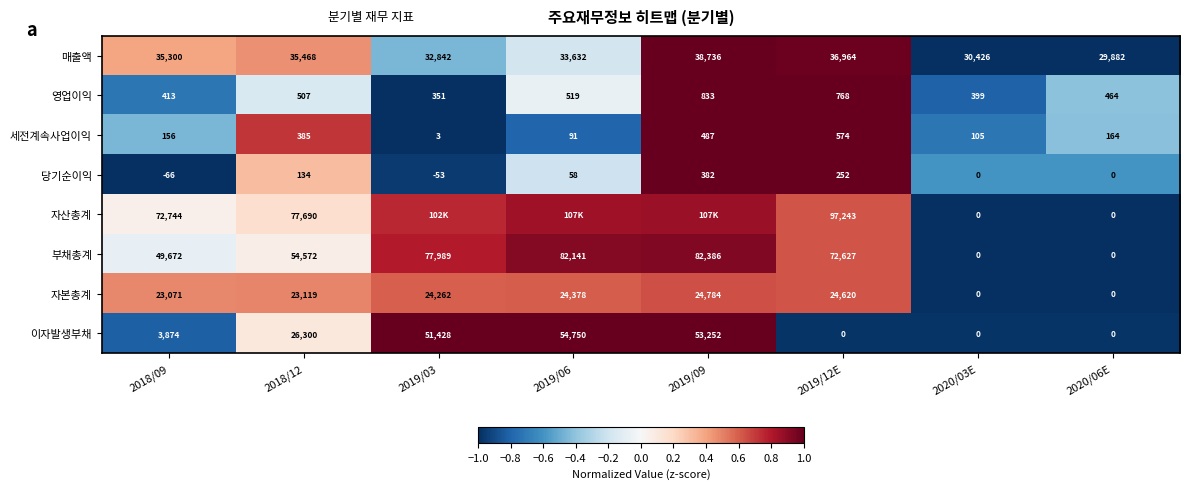

Is the value of 세전계속사업이익 at 2019/12E greater than the value of 이자발생부채 at 2019/06?

No